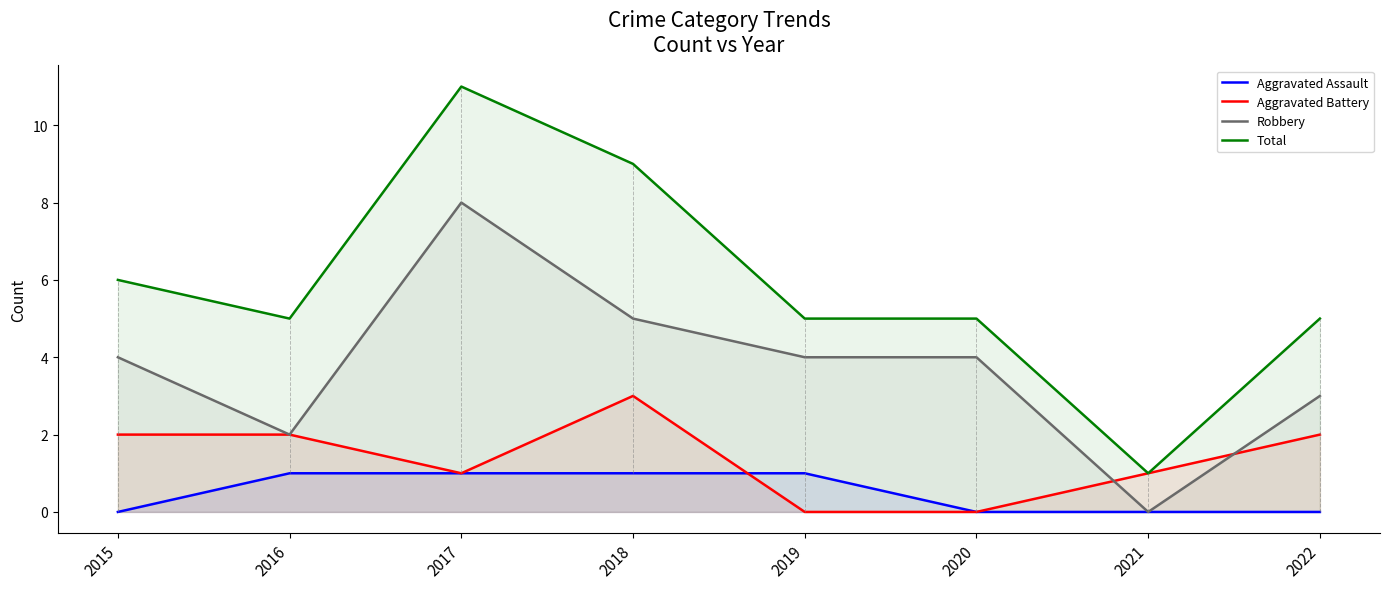

What value does the Robbery series have at 2016?

2